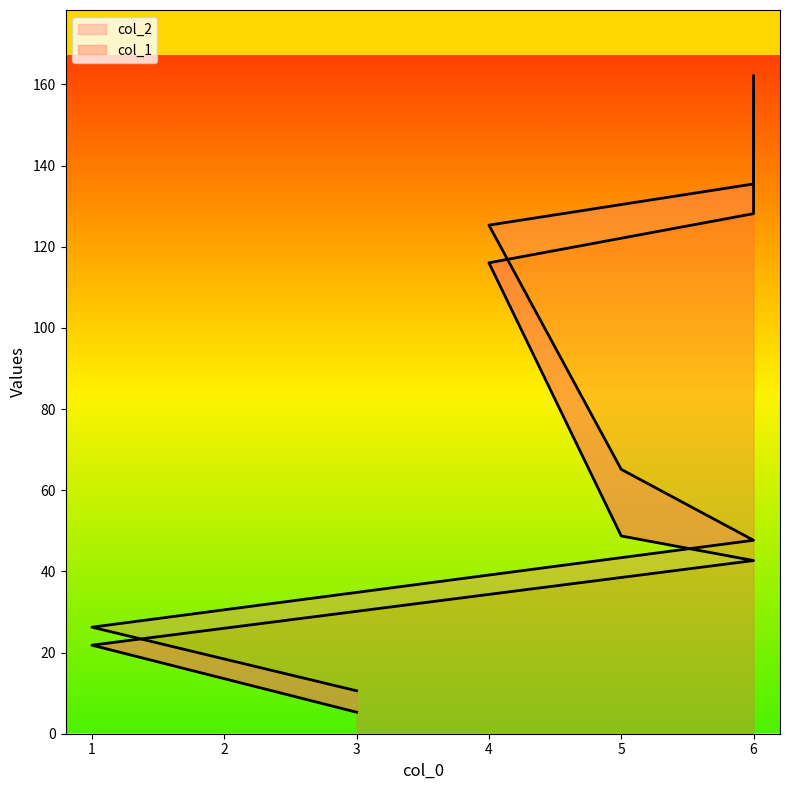

List the series in order of their overall mean, highest first.

col_2, col_1